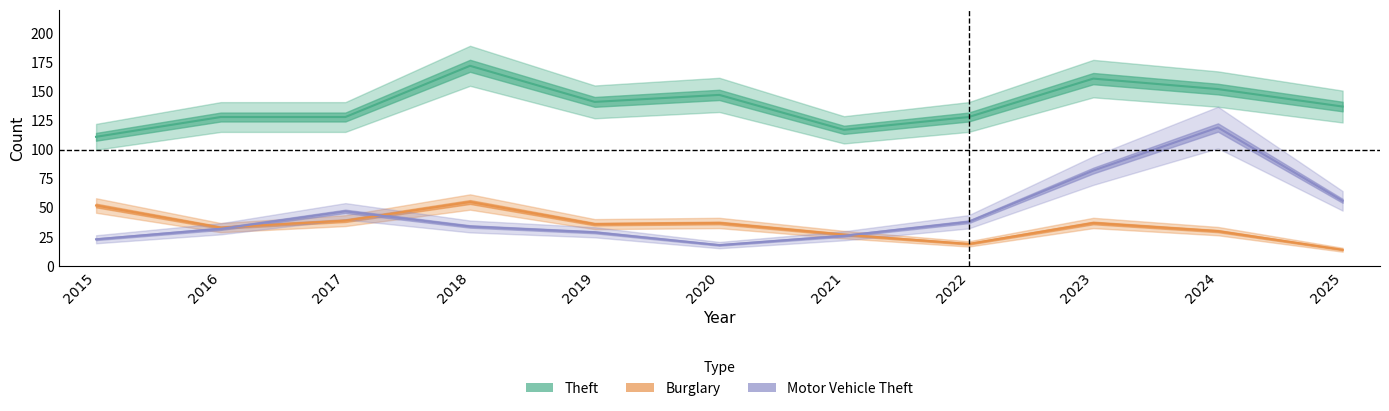

Which series has the largest total across all categories?

Theft